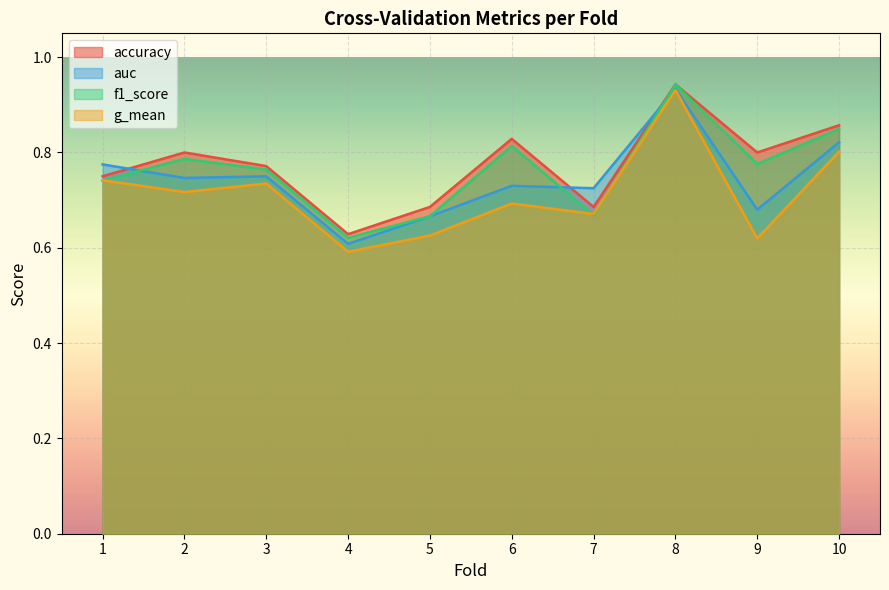

Reading left to right, what are all the values shown in this chart?

accuracy: 1=0.8	2=0.8	3=0.8	4=0.6	5=0.7	6=0.8	7=0.7	8=0.9	9=0.8	10=0.9
auc: 1=0.8	2=0.7	3=0.8	4=0.6	5=0.7	6=0.7	7=0.7	8=0.9	9=0.7	10=0.8
f1_score: 1=0.7	2=0.8	3=0.8	4=0.6	5=0.7	6=0.8	7=0.7	8=0.9	9=0.8	10=0.8
g_mean: 1=0.7	2=0.7	3=0.7	4=0.6	5=0.6	6=0.7	7=0.7	8=0.9	9=0.6	10=0.8